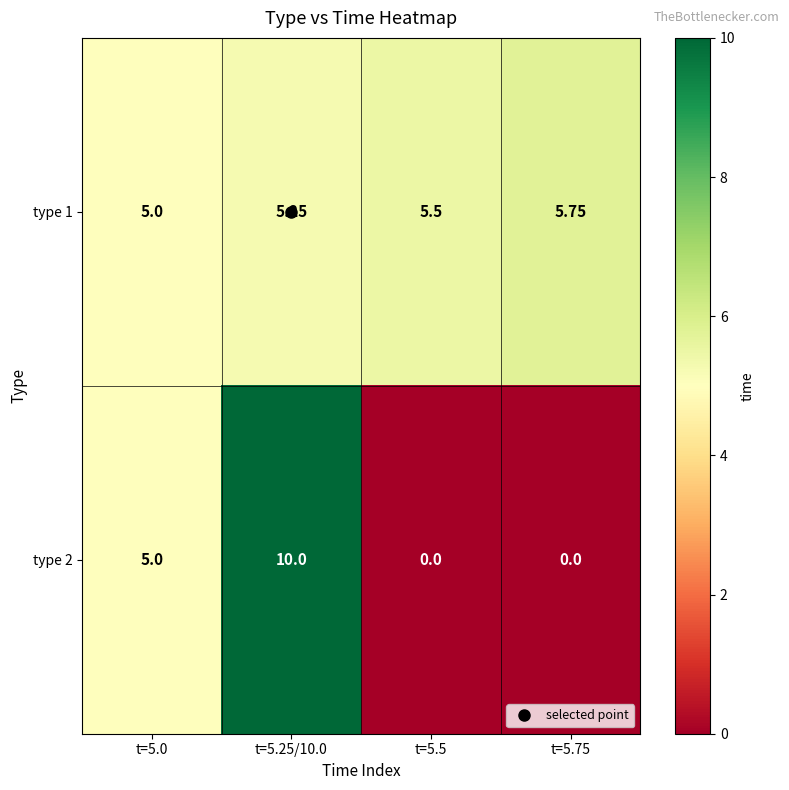

Which series has the largest total across all categories?

type 1